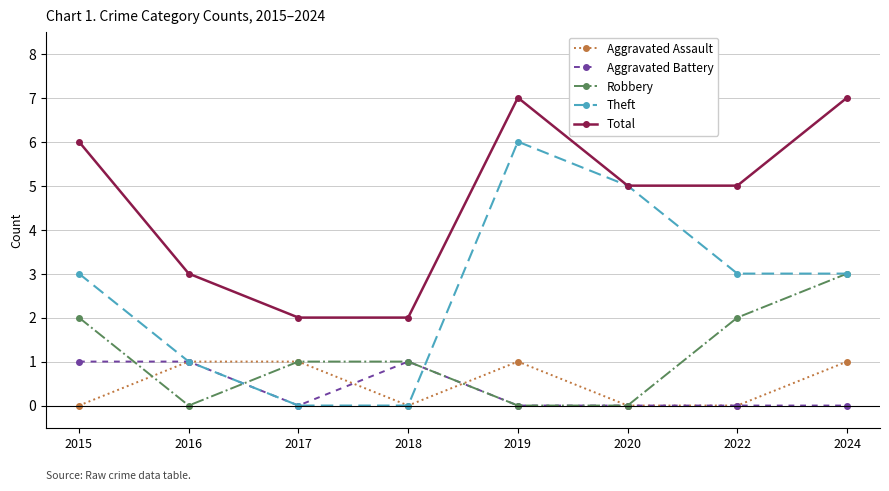

Which series has the largest total across all categories?

Total